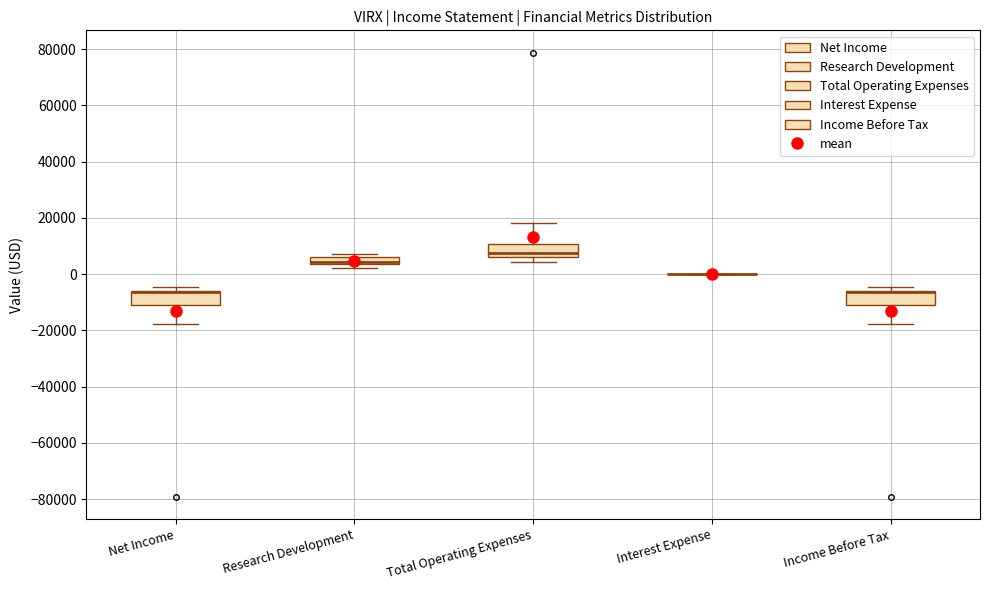

Where does the lower whisker of the box for Net Income end on the y-axis? The values are not printed on the chart, so give them approximately, as read against the axis.

-18000